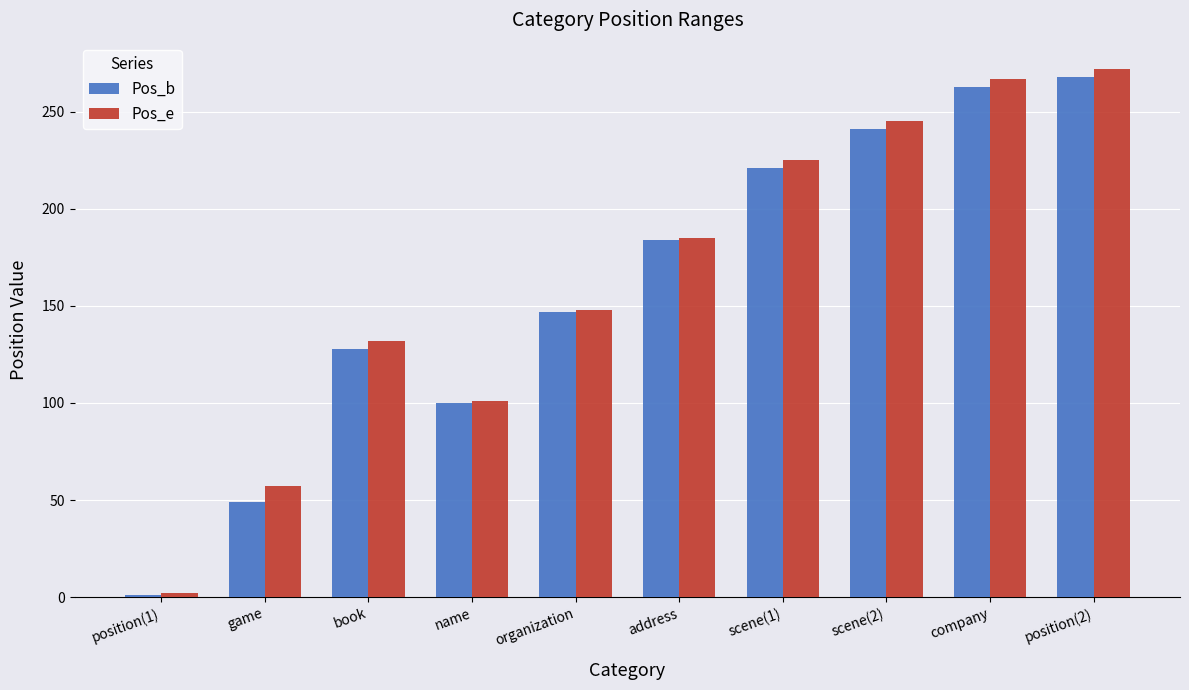

What position from the right is position(2)?

1